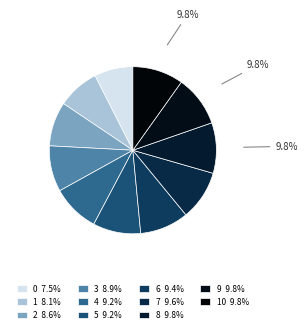

Which category has the biggest portion of the pie?

10